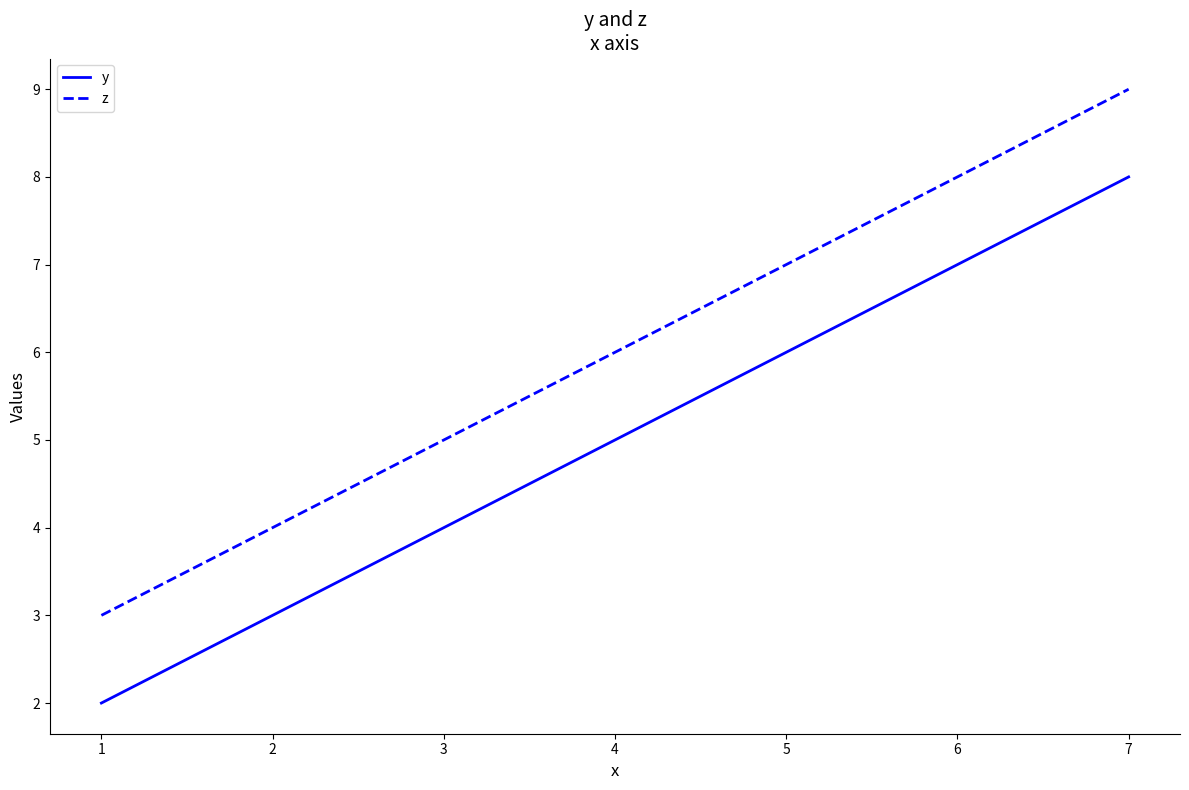

True or false: y has a value of 1 at 1.

False